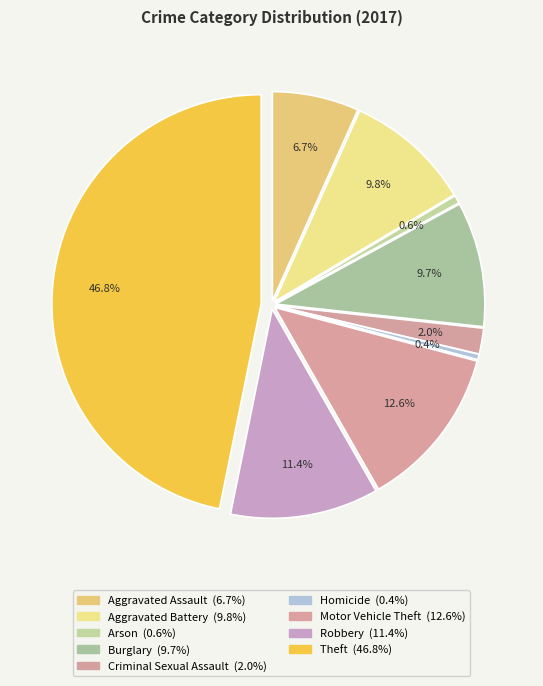

Which category has the smallest portion of the pie?

Homicide